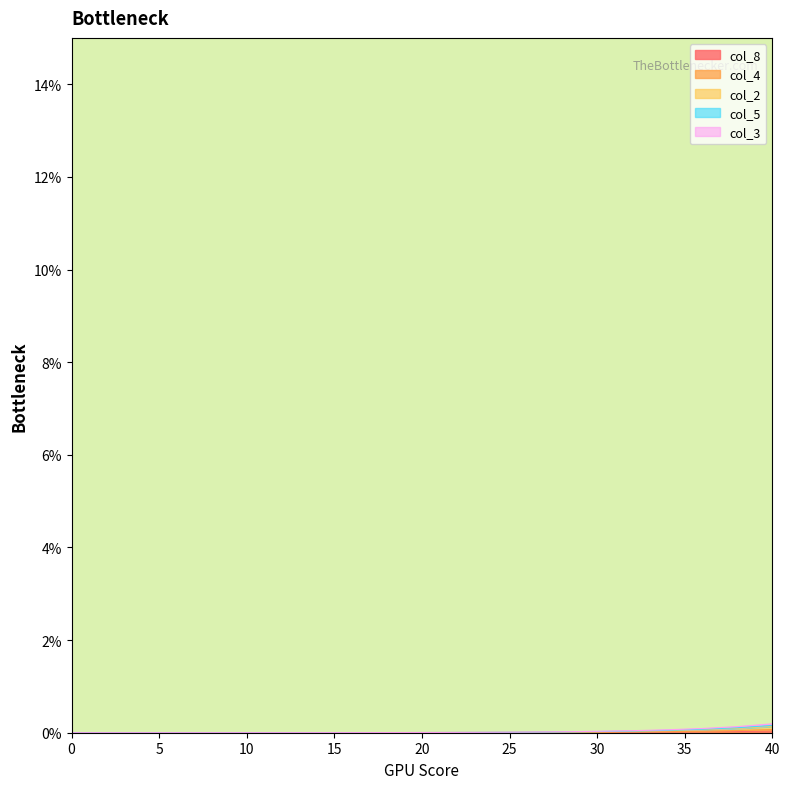

What is the highest value of the col_5 series?

0.2